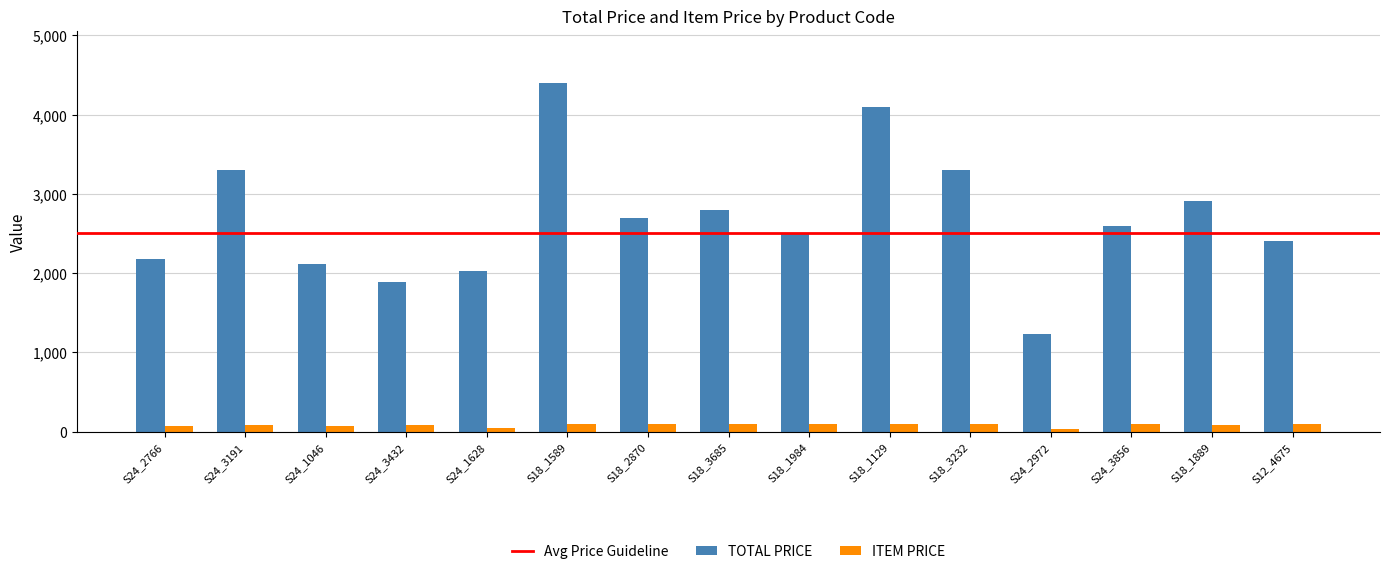

What position from the right is S18_2870?

9